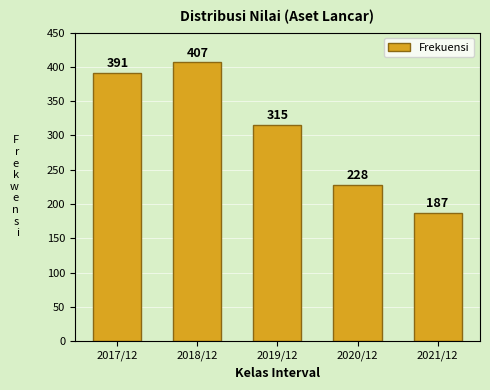

What is the label of the 3rd bar from the left?

2019/12